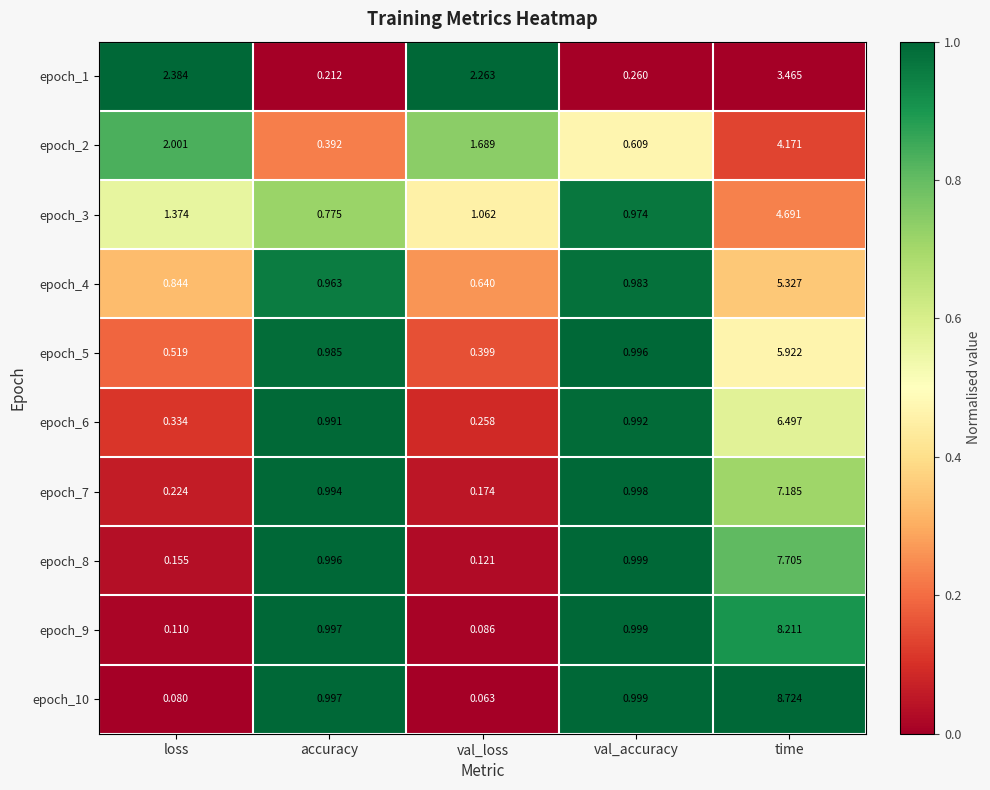

Which series changed the most between loss and accuracy?

epoch_1